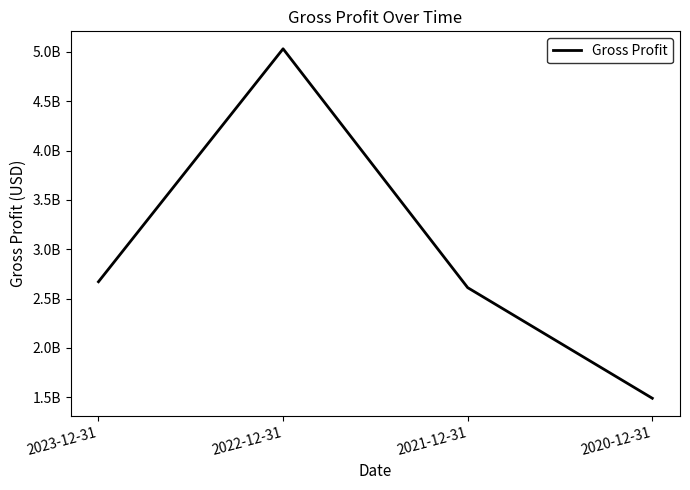

Between 2021-12-31 and 2020-12-31, which is larger?

2021-12-31